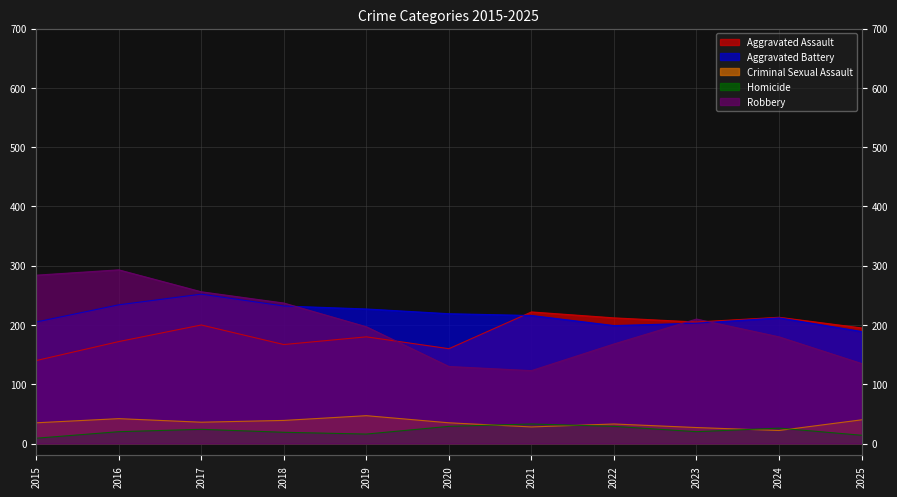

The Homicide series shows 20 at 2016. True or false?

True